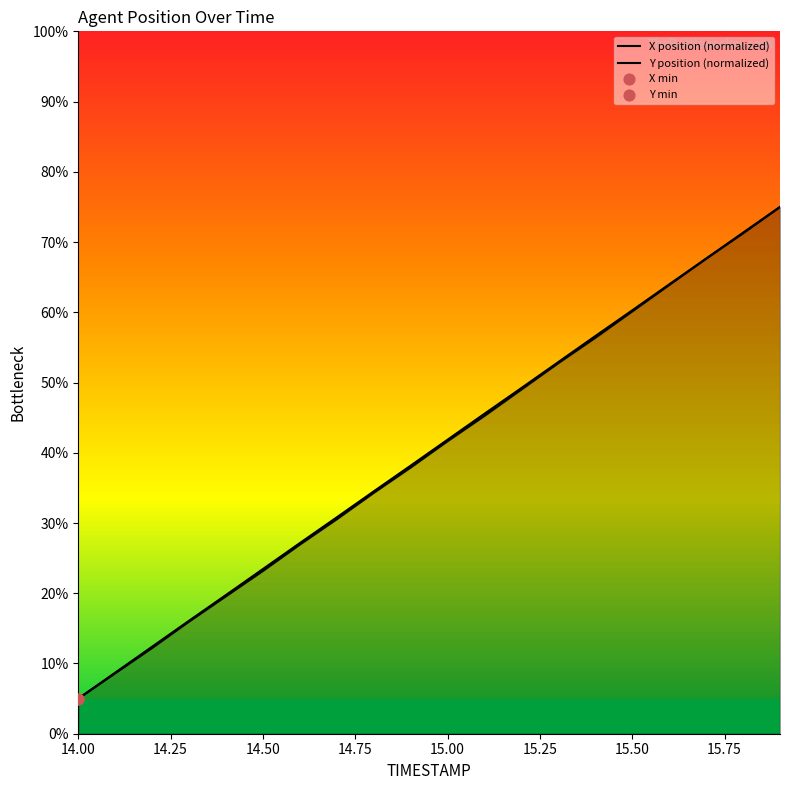

What are all the series names shown in the legend?

X position (normalized), Y position (normalized)